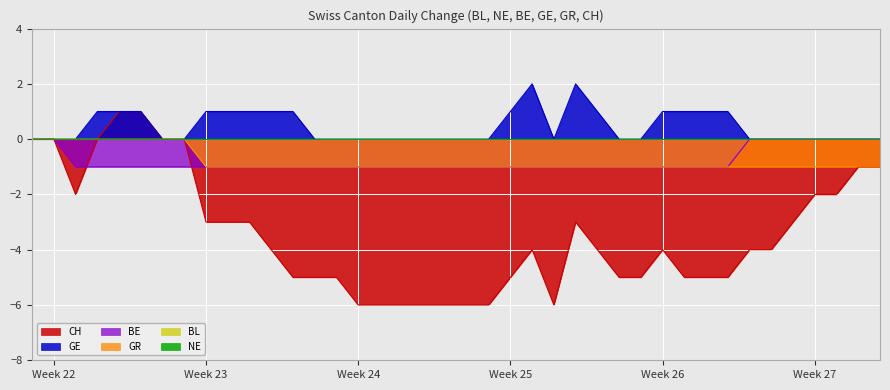

How many distinct data groups are displayed?

4